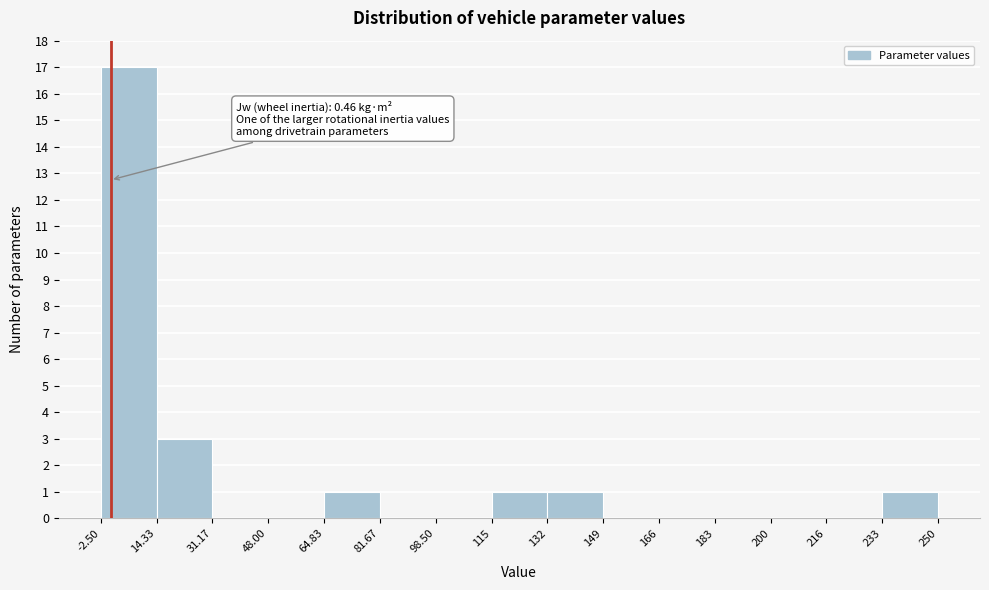

Over which range of the x-axis is the bar tallest?

-2.50 to 14.33